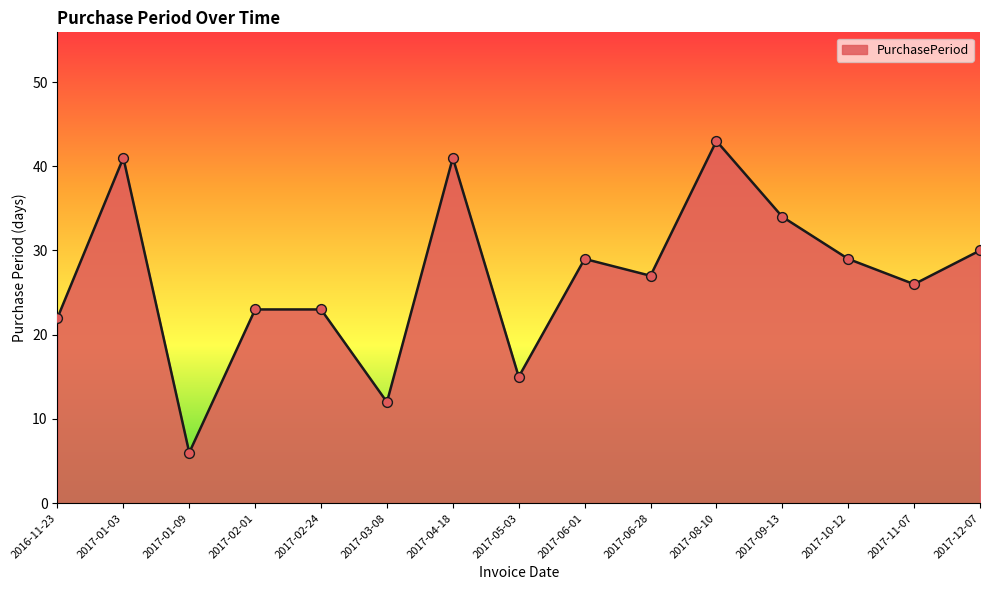

What is the change in value from 2017-02-24 to 2017-03-08?

-11